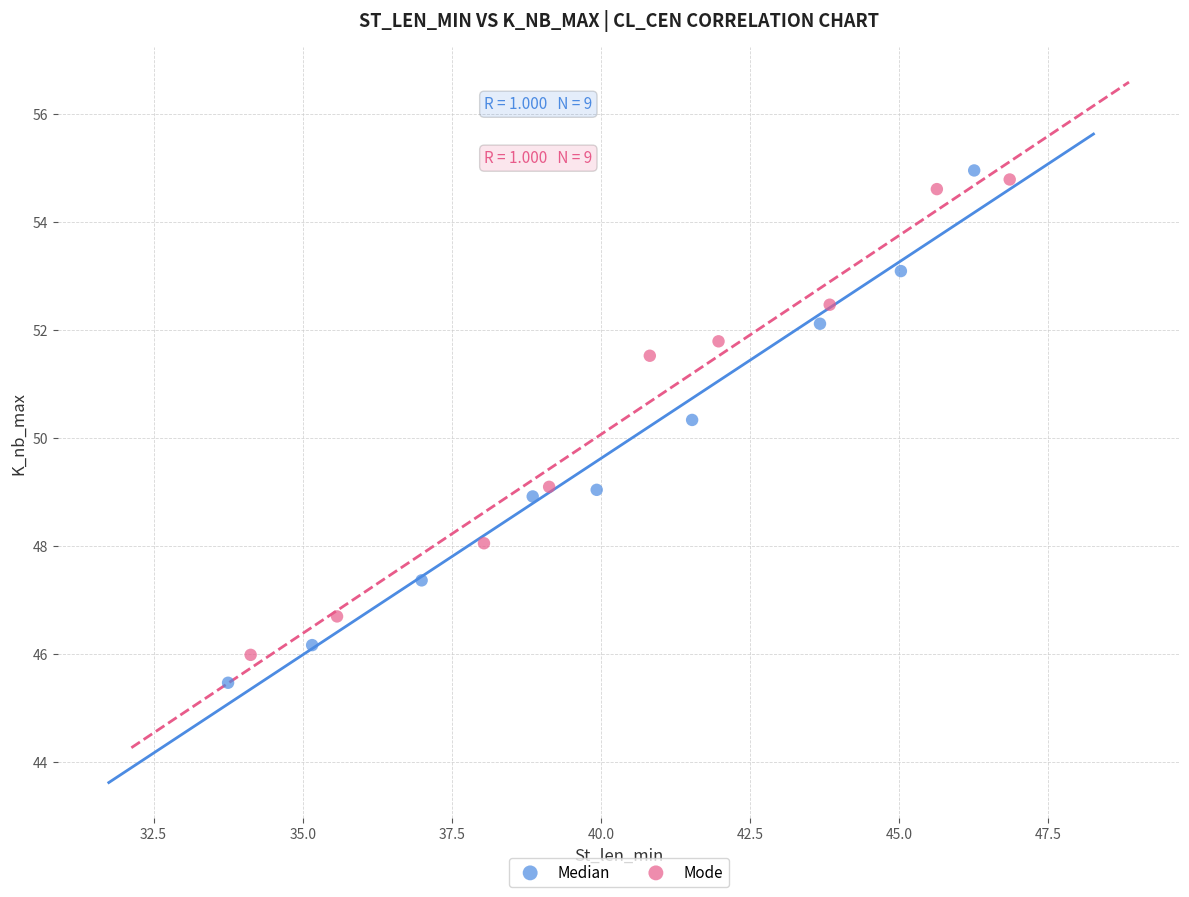

Which series contains the lowest Y value?

Median